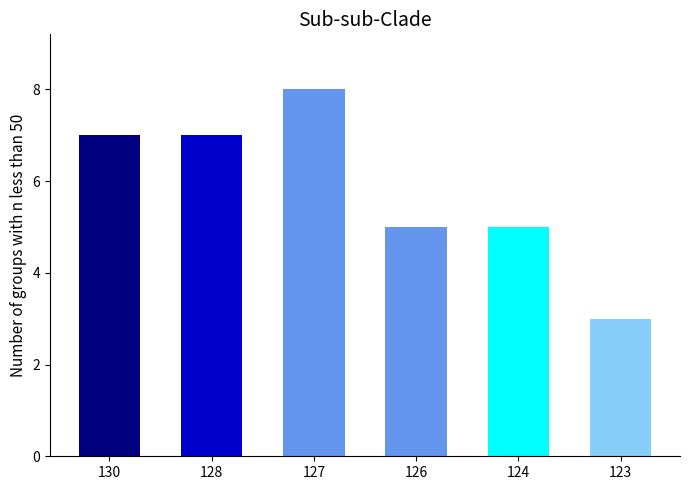

What is the value of the 1st bar from the left?

7